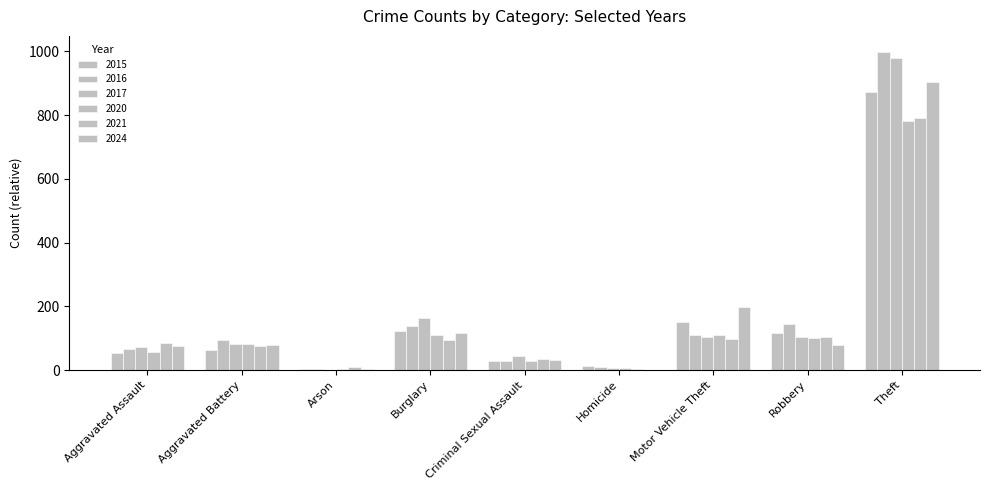

Does the chart contain stacked bars?

No